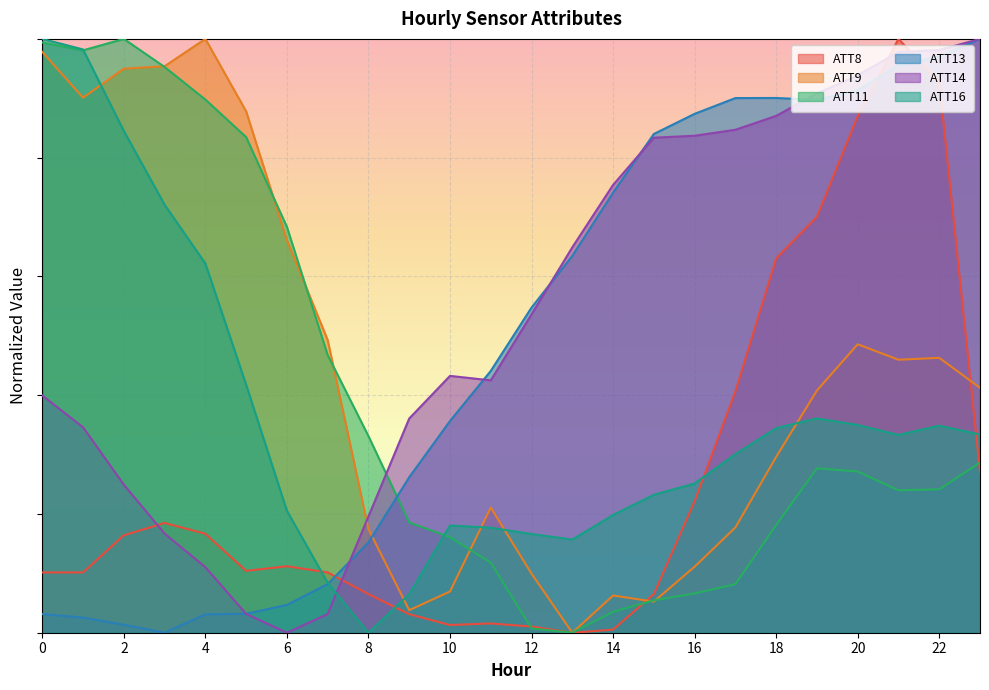

How many interior local peaks does the ATT13 series have?

1